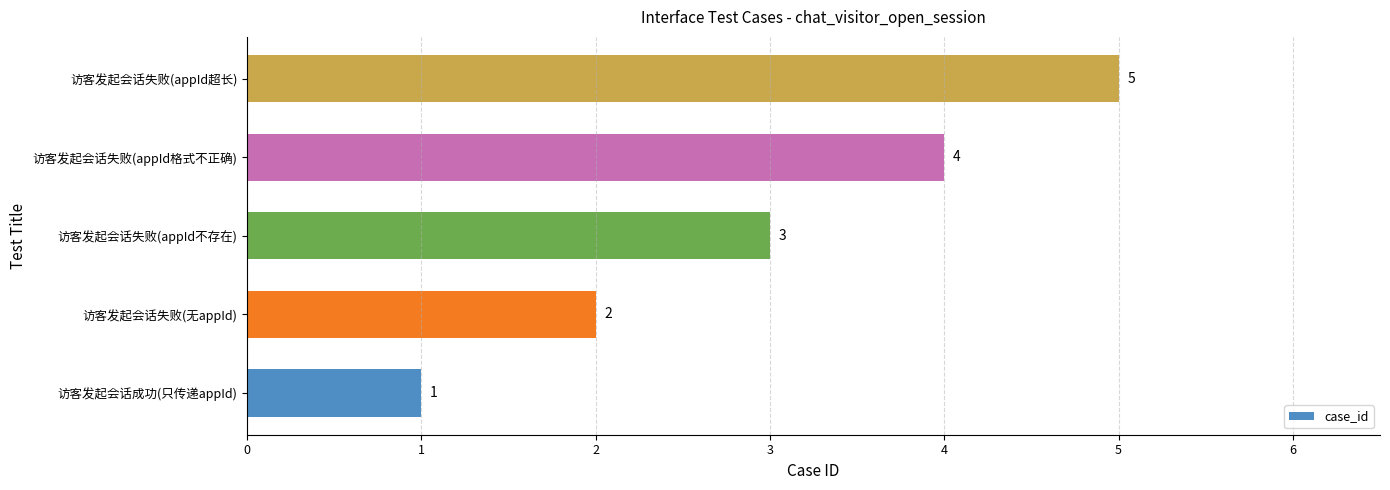

The chart shows a value of 1 at 访客发起会话成功(只传递appId). True or false?

True